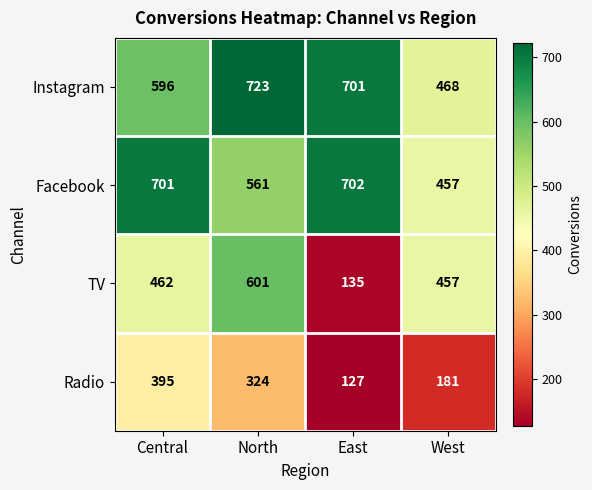

At which label does Radio reach its minimum?

East